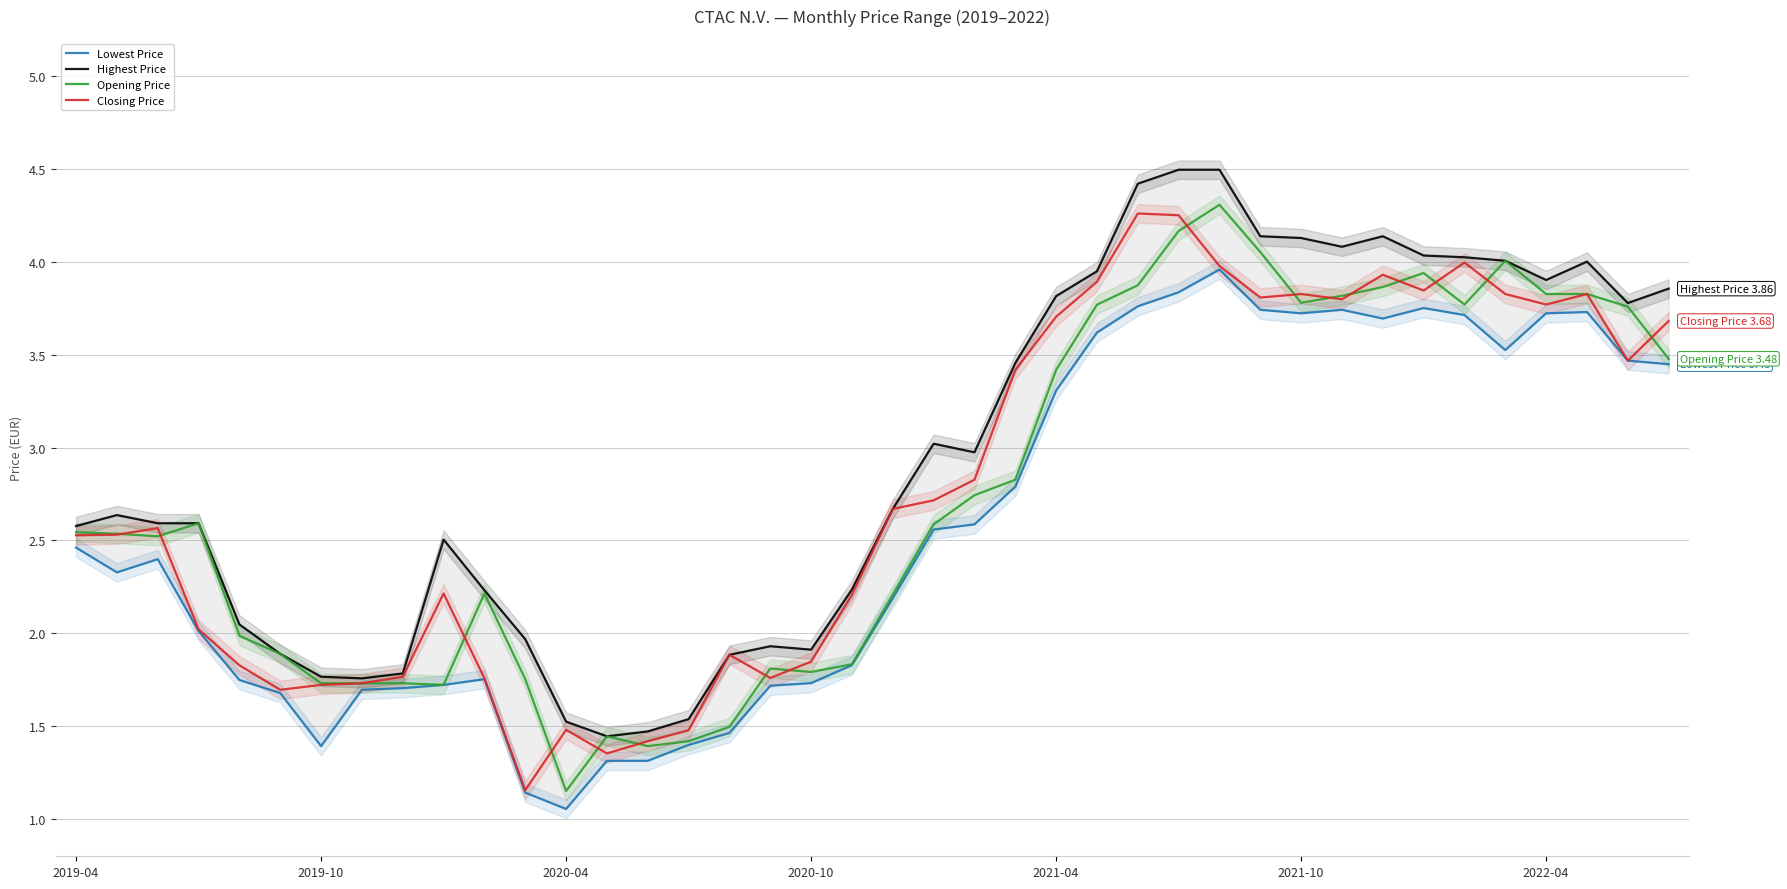

True or false: Lowest Price has more than 2 interior local peaks.

True